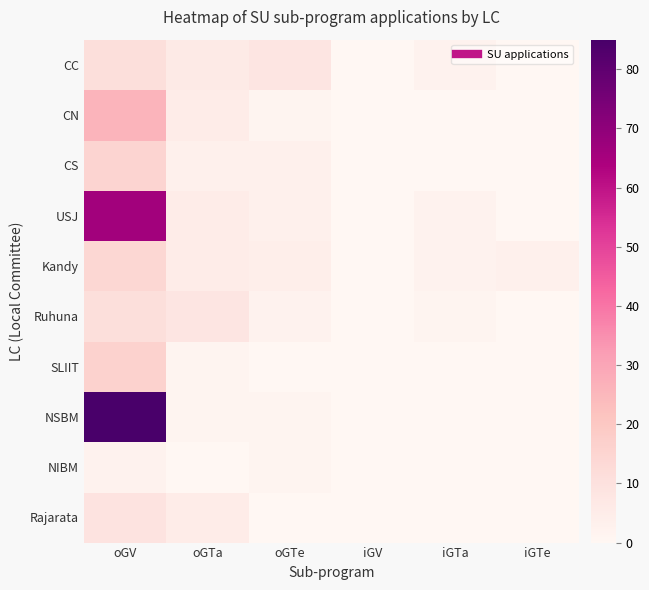

Reading left to right, transcribe all the data shown in this chart.

CC: oGV=11	oGTa=6	oGTe=8	iGV=0	iGTa=2	iGTe=0
CN: oGV=26	oGTa=5	oGTe=1	iGV=0	iGTa=0	iGTe=0
CS: oGV=15	oGTa=3	oGTe=3	iGV=0	iGTa=0	iGTe=0
USJ: oGV=66	oGTa=5	oGTe=3	iGV=0	iGTa=2	iGTe=0
Kandy: oGV=14	oGTa=5	oGTe=4	iGV=0	iGTa=2	iGTe=3
Ruhuna: oGV=11	oGTa=8	oGTe=2	iGV=0	iGTa=1	iGTe=0
SLIIT: oGV=16	oGTa=1	oGTe=0	iGV=0	iGTa=0	iGTe=0
NSBM: oGV=85	oGTa=1	oGTe=1	iGV=0	iGTa=0	iGTe=0
NIBM: oGV=2	oGTa=0	oGTe=1	iGV=0	iGTa=0	iGTe=0
Rajarata: oGV=9	oGTa=5	oGTe=0	iGV=0	iGTa=0	iGTe=0